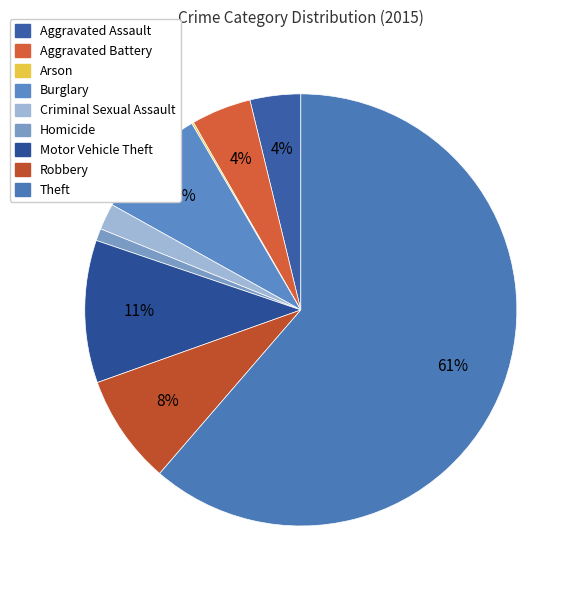

Which category has the biggest portion of the pie?

Theft